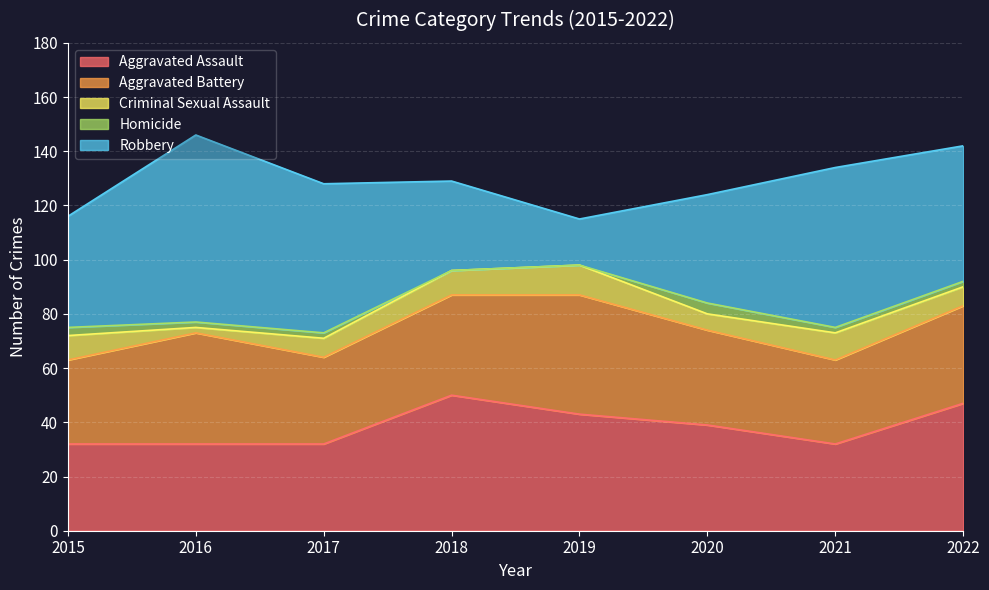

How many categories are shown in the chart?

8